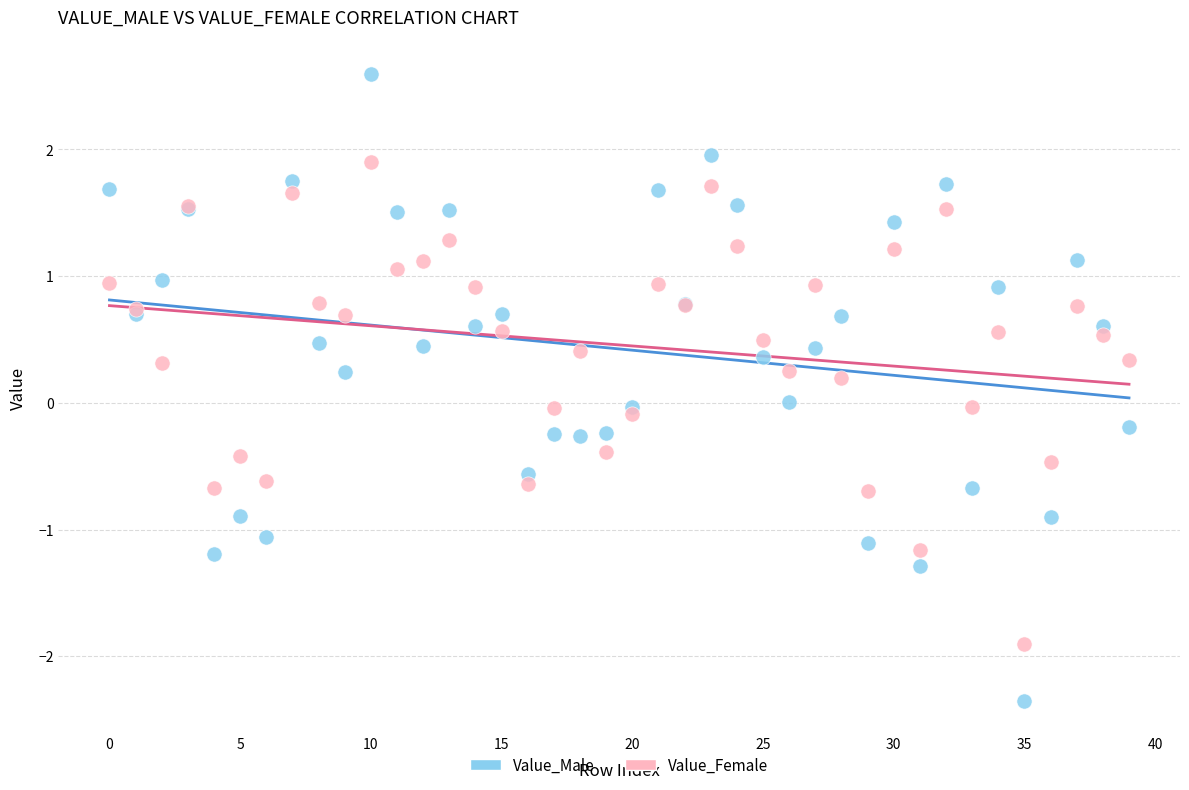

Which series has the widest spread of Y values?

Value_Male